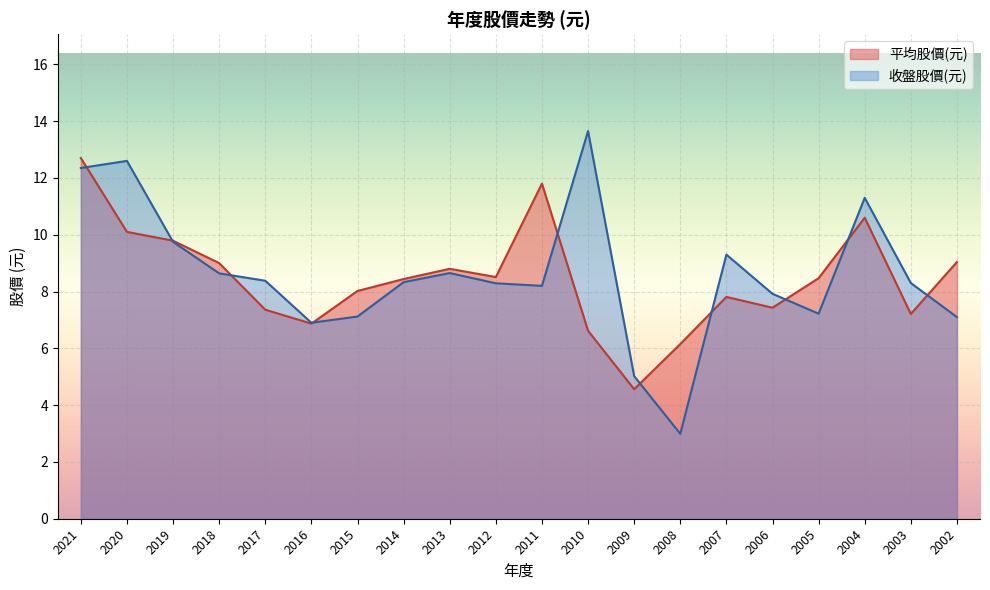

What is the difference between the highest and lowest values at 2012?

0.2